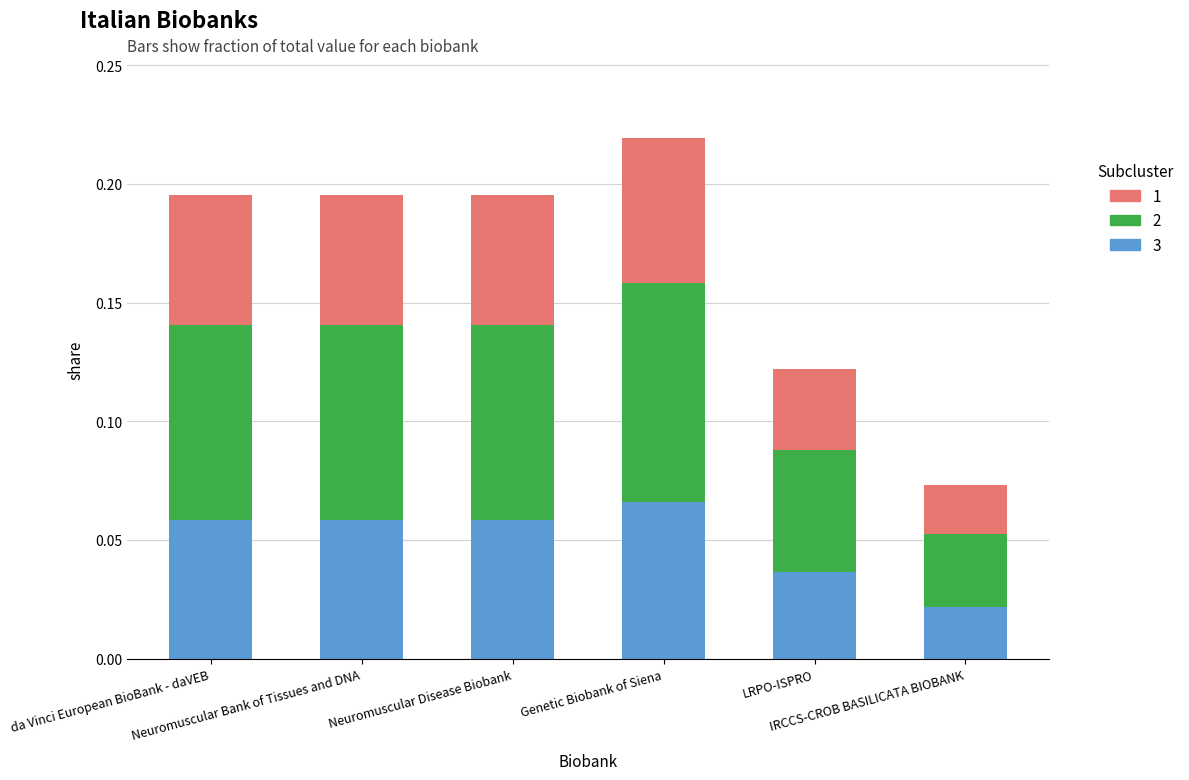

Does the chart contain stacked bars?

Yes